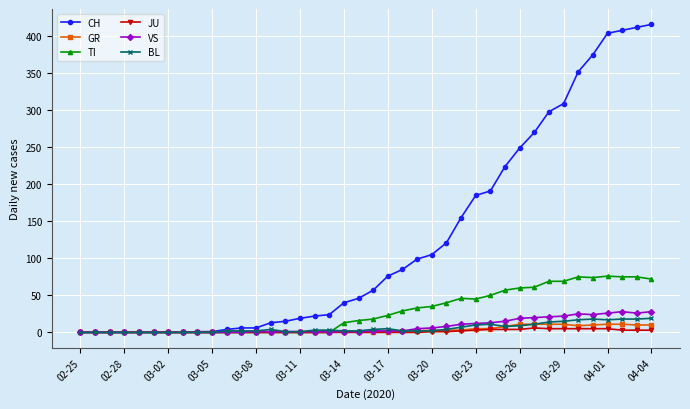

Which series has the largest range (max minus min)?

CH